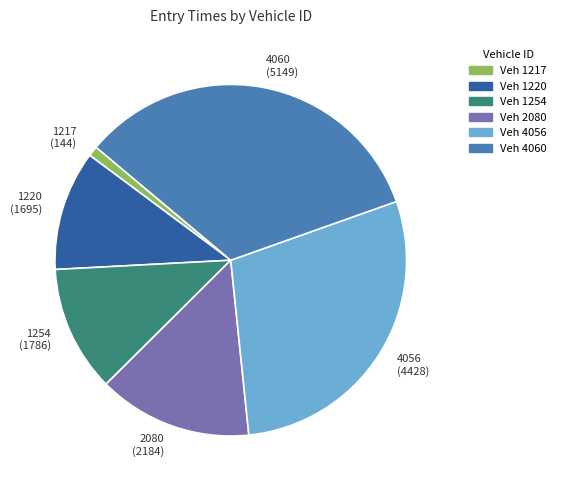

How many segments does this pie chart have?

6